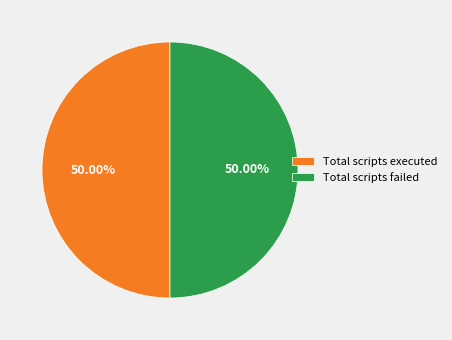

The Total scripts failed slice represents 50% of the pie. True or false?

True